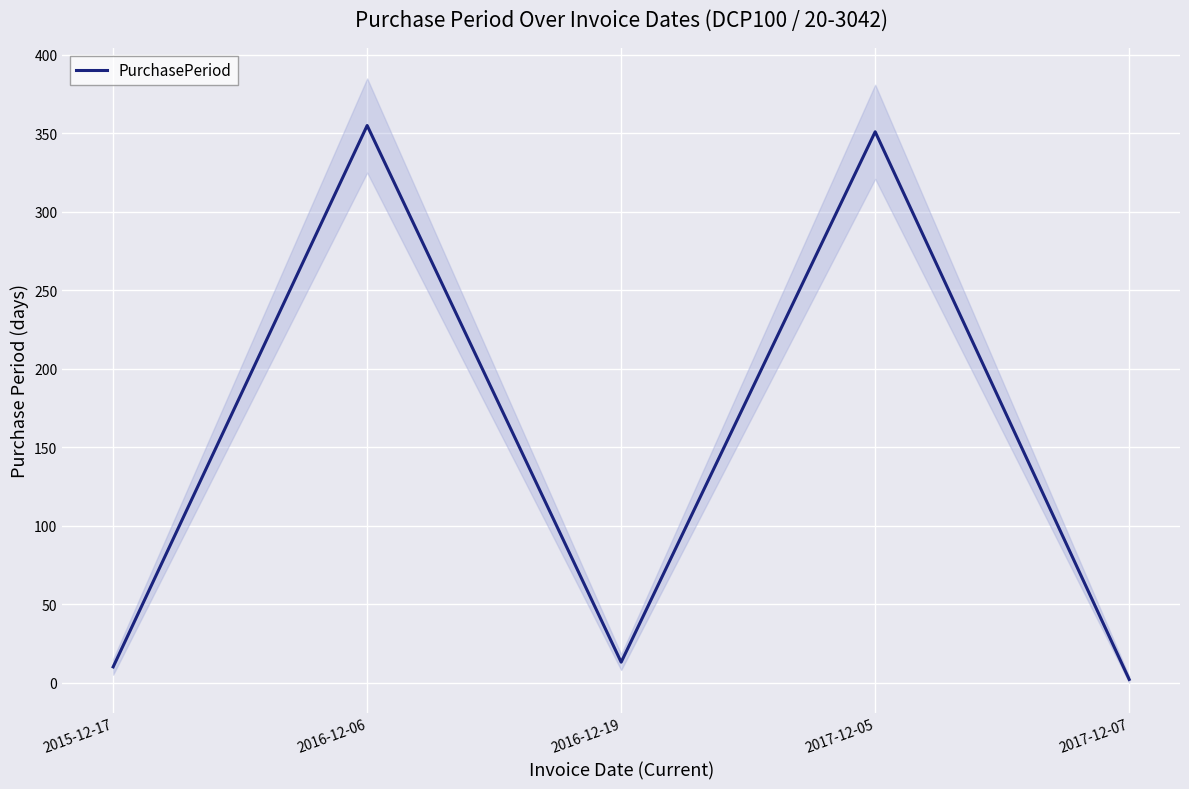

What is the change in value from 2017-12-05 to 2017-12-07?

-349